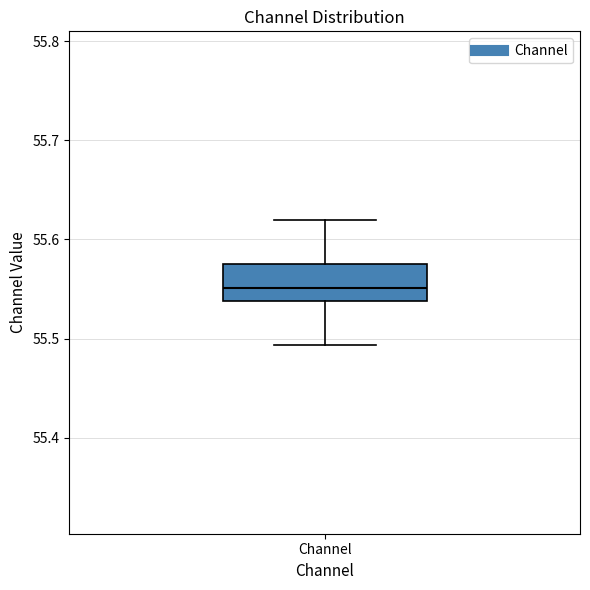

Read this box plot against the y-axis: the position of the median line, the range covered by the box, and the ends of both whiskers. The values are not printed on the chart, so give them approximately, as read against the axis.

median 55.55, box 55.54 to 55.58, whiskers 55.49 to 55.62